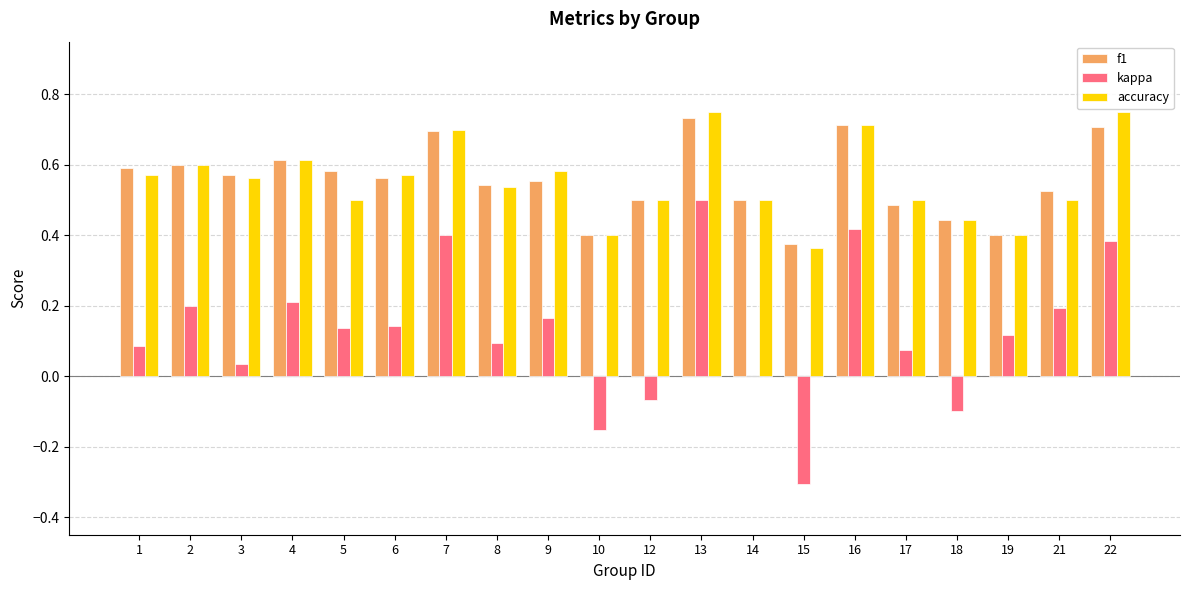

Is it true that f1 equals 0.7 at 13?

True